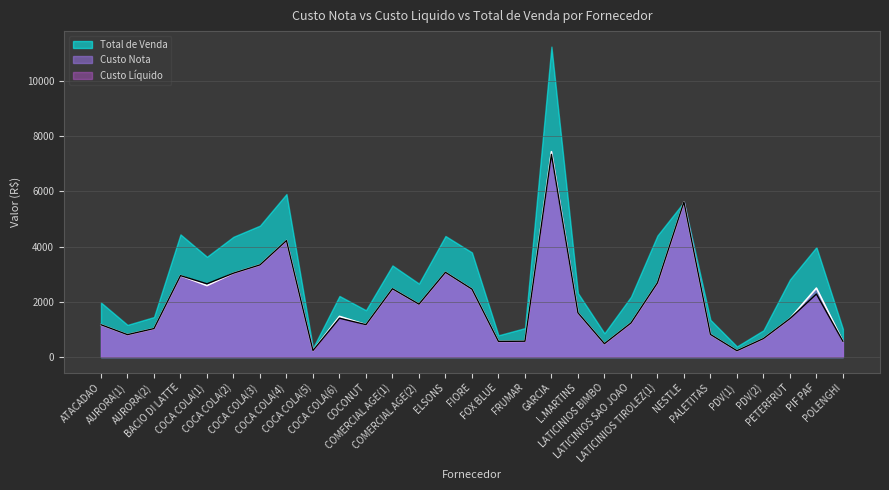

Does the chart have visible grid lines?

Yes